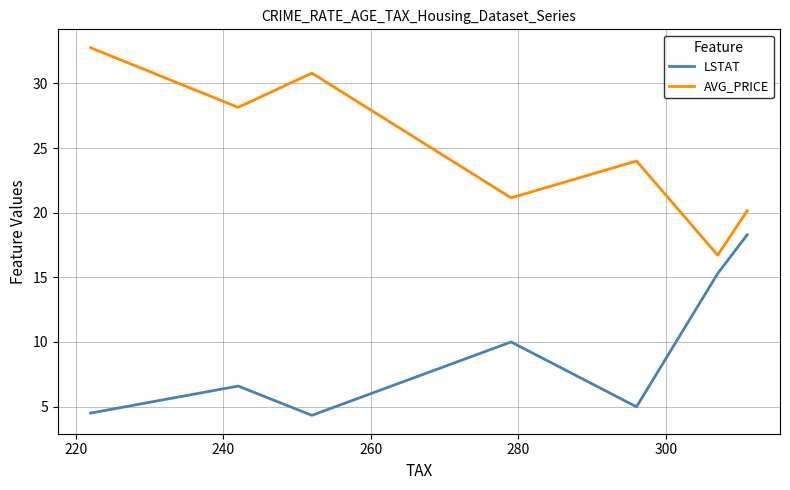

How many interior local peaks does the LSTAT series have?

2